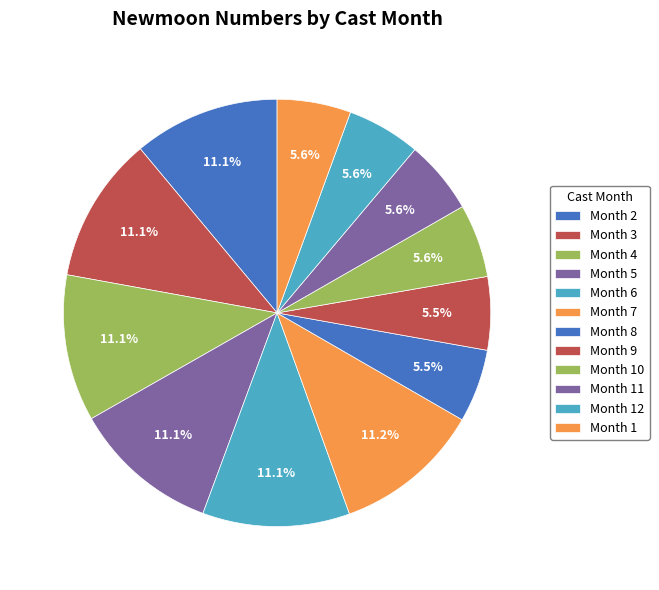

Count the number of slices in the pie.

12